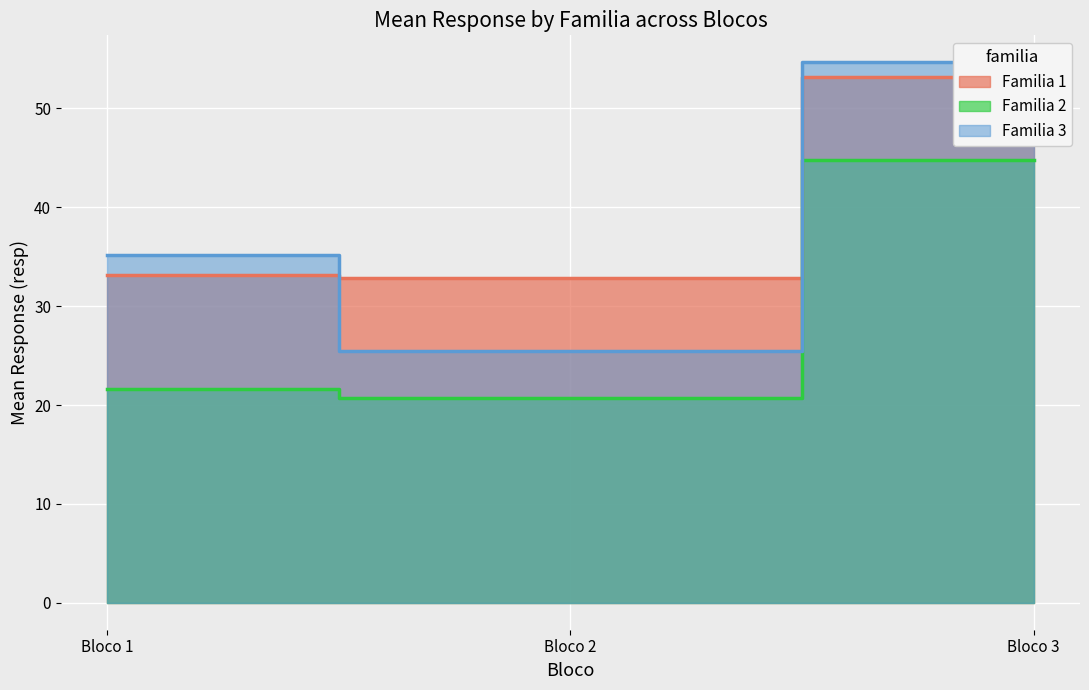

The value of Mean resp (familia 2) at 3 is 13. True or false?

False